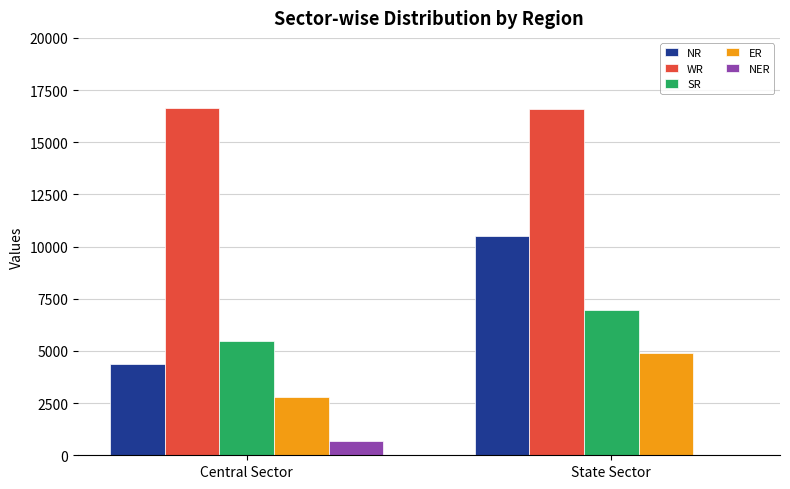

Count the number of data series in this chart.

5